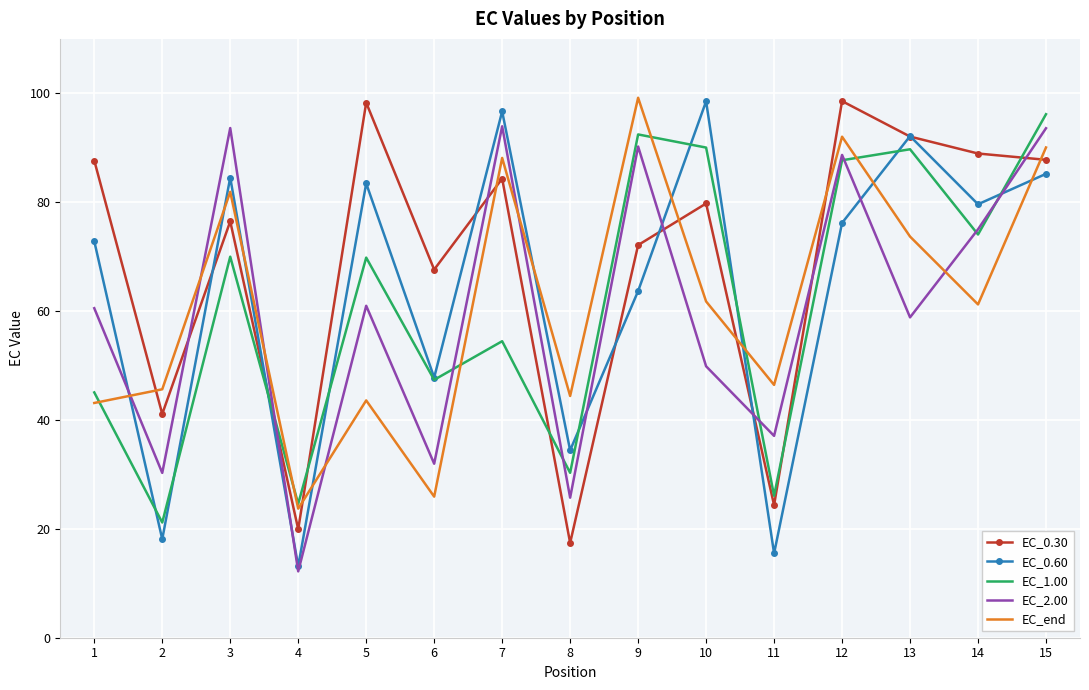

Where is the first local minimum for EC_0.30?

2